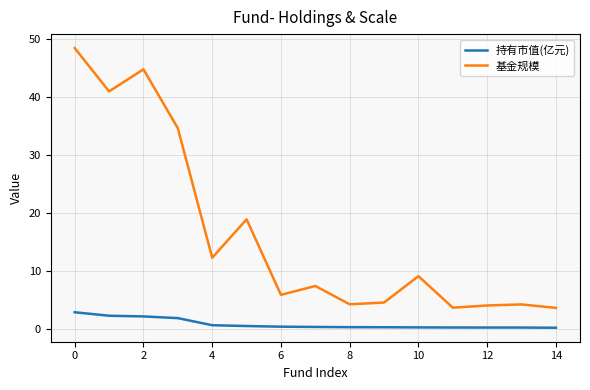

What is the difference between the maximum and minimum values in the 基金规模 series?

44.8